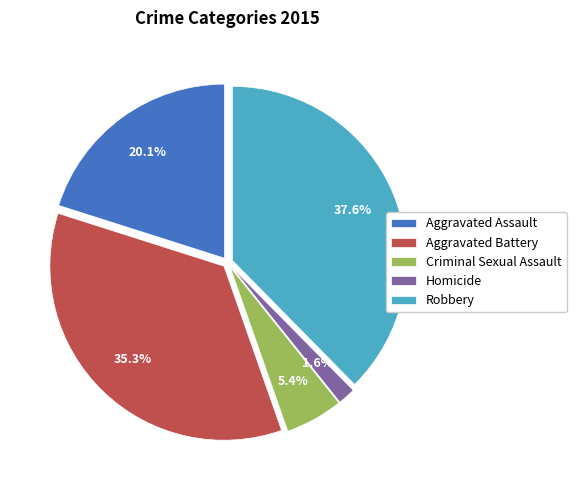

Rank the categories by value from lowest to highest.

Homicide, Criminal Sexual Assault, Aggravated Assault, Aggravated Battery, Robbery